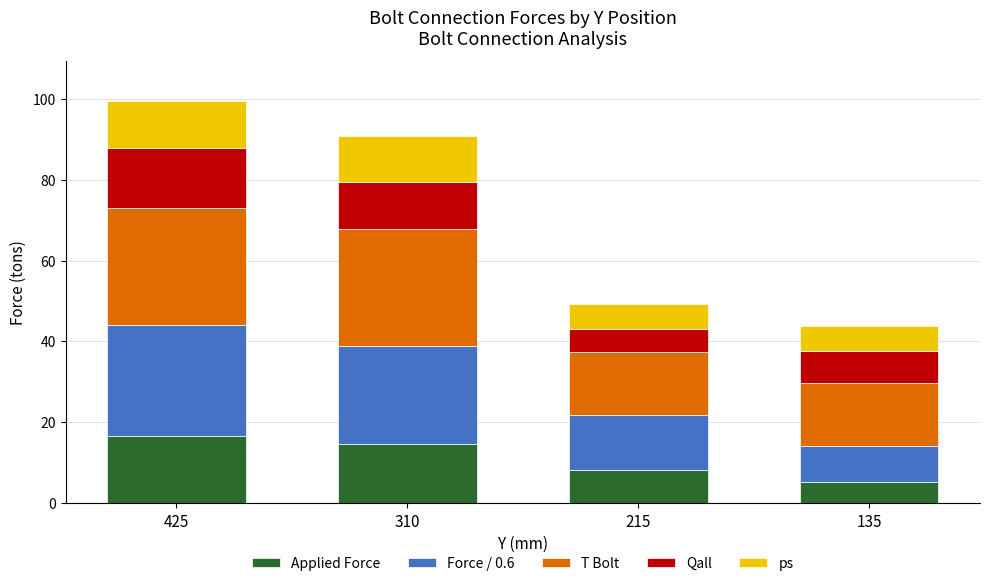

Reading right to left, transcribe the values for Applied Force.

135=5.3	215=8.2	310=14.6	425=16.5